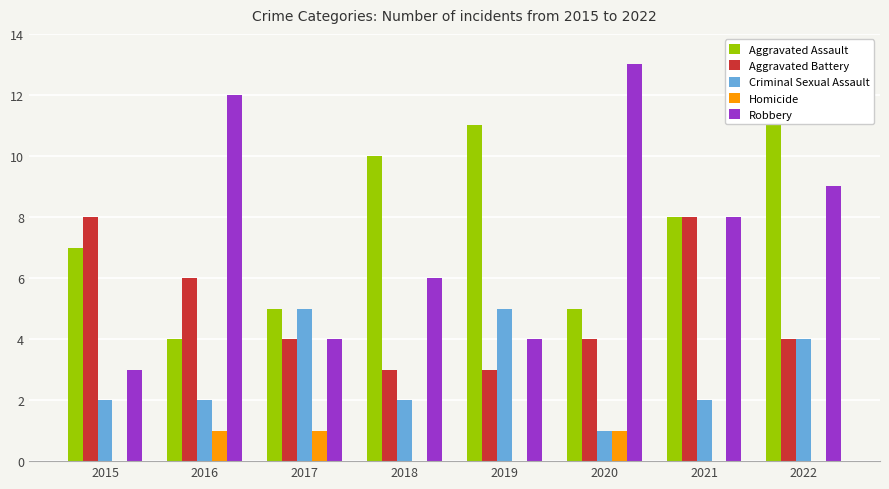

At which category is the sum across all series the highest?

2022